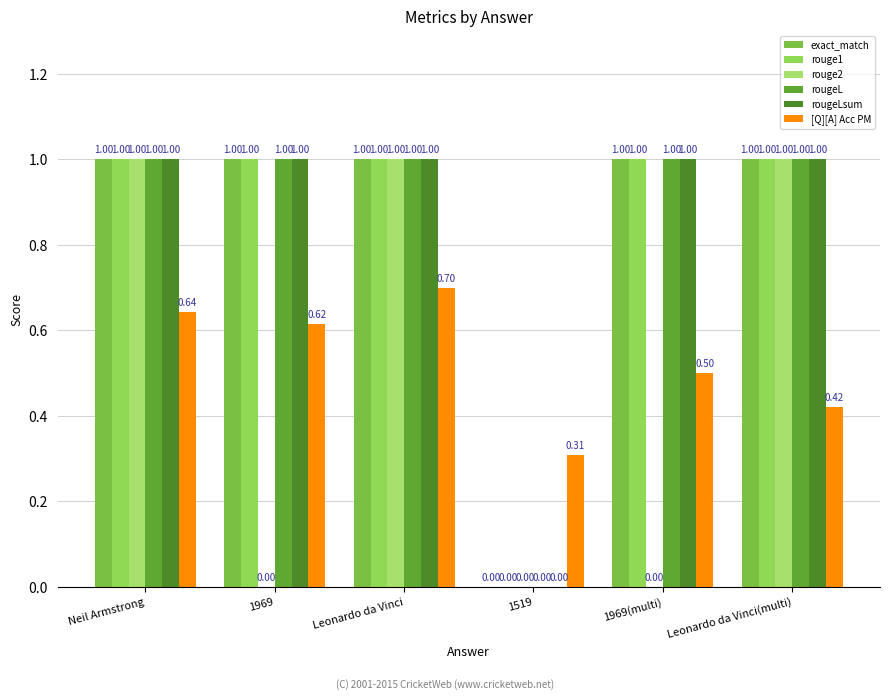

How many values in rougeLsum are above zero?

5